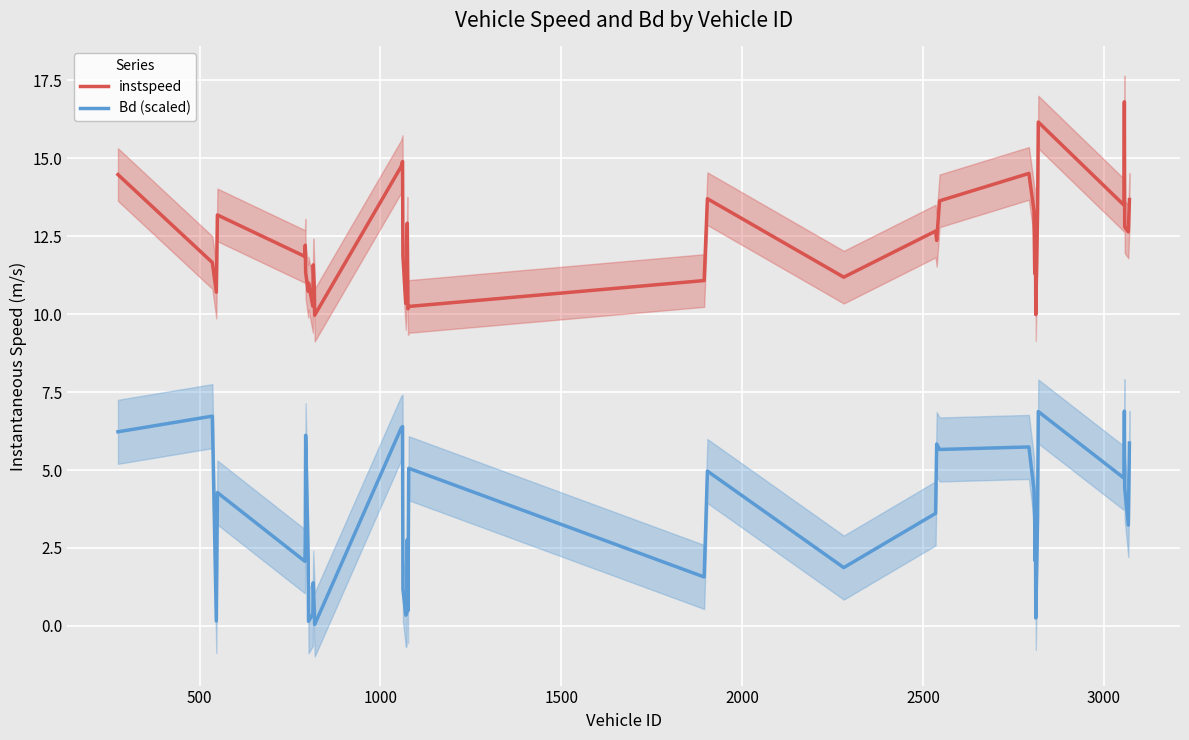

What is the minimum value for instspeed?

10.0